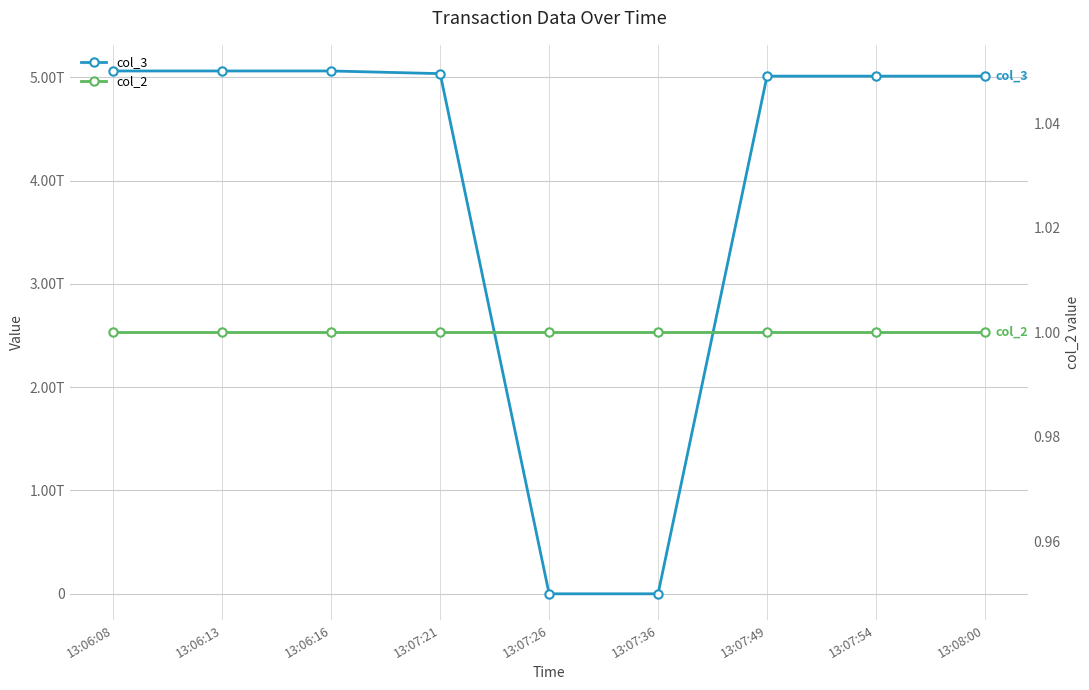

True or false: col_3 and col_2 intersect in this chart.

False